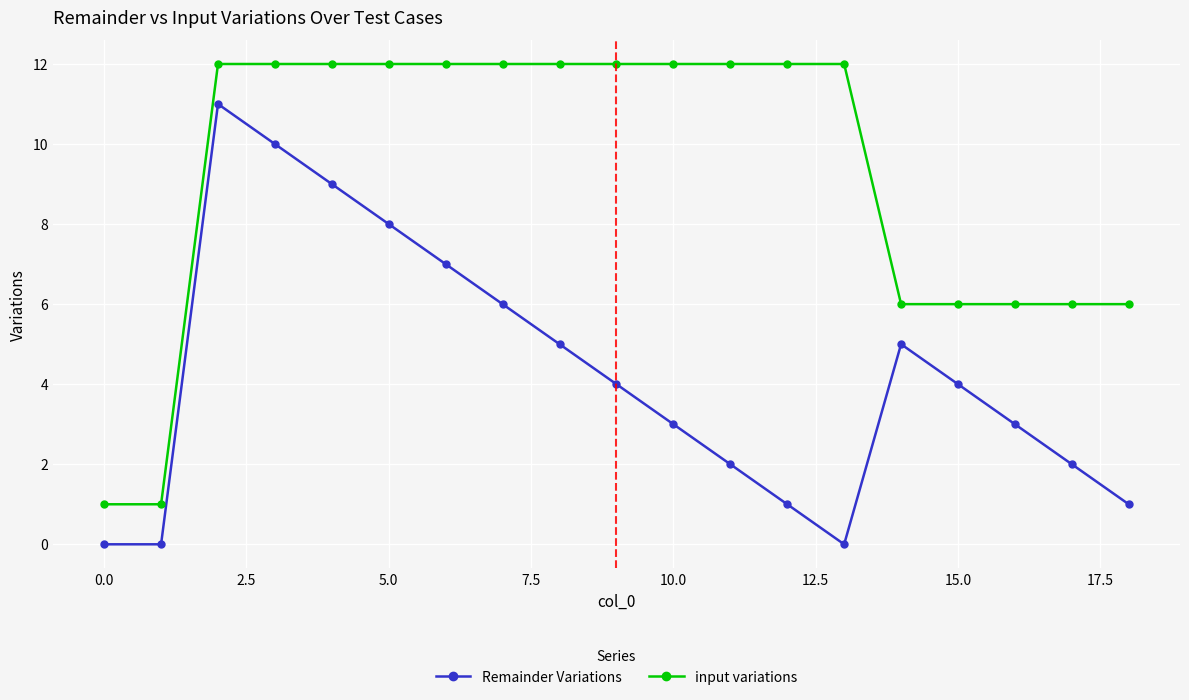

True or false: Remainder Variations has more than 1 interior local peaks.

True